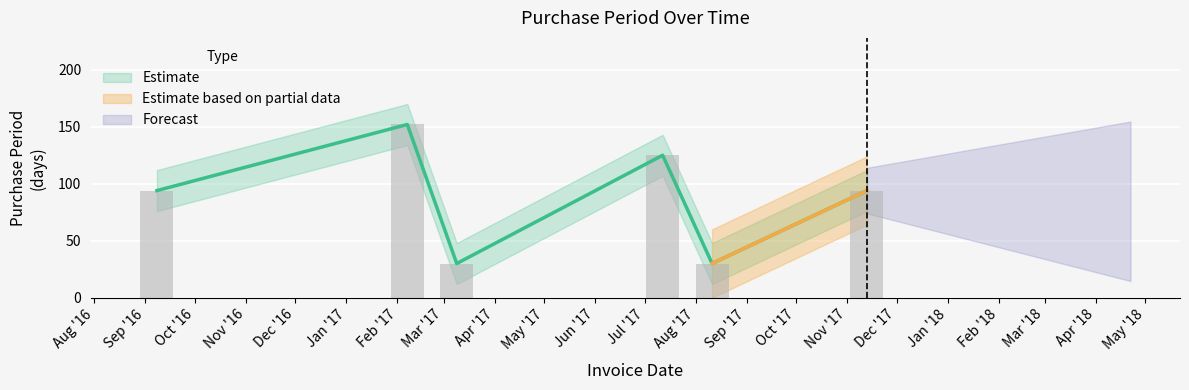

What position from the left is 2017-03-09?

3